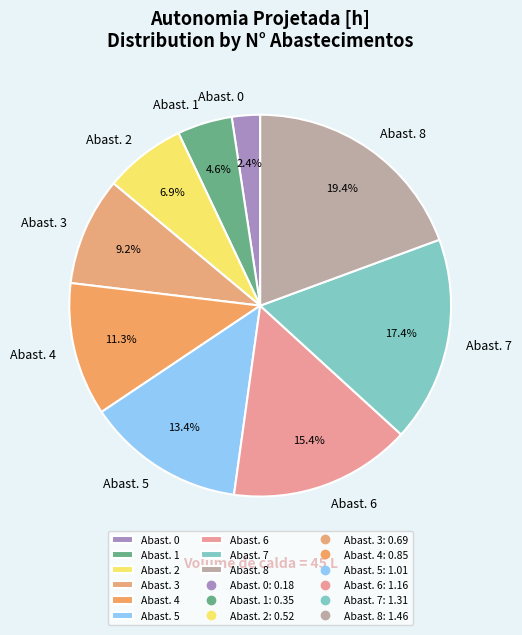

What percentage is NOT represented by Abast. 2?

93.1%